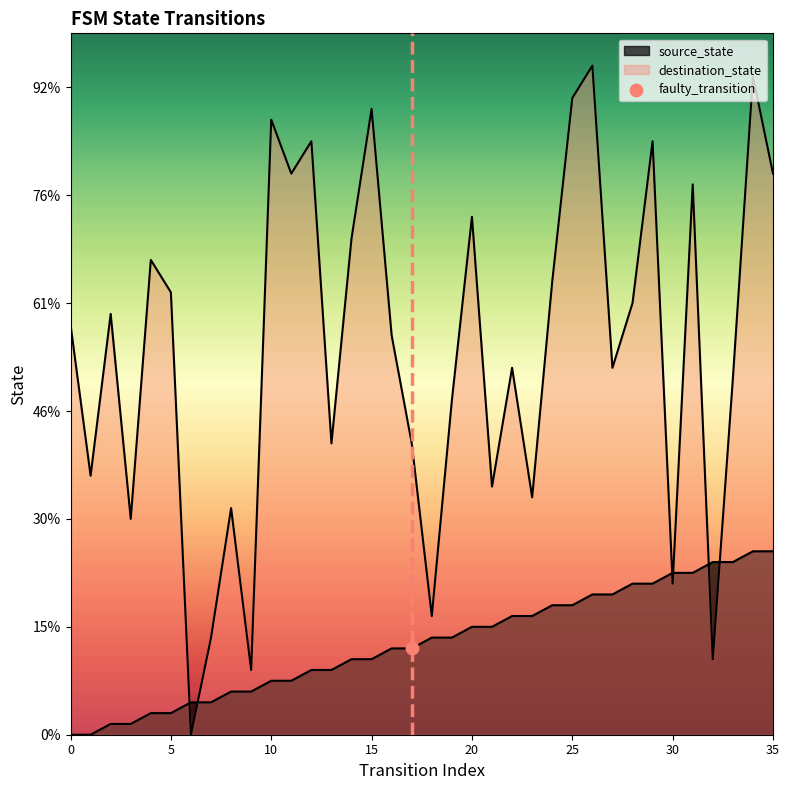

Which series has the largest Y range (max minus min)?

destination_state